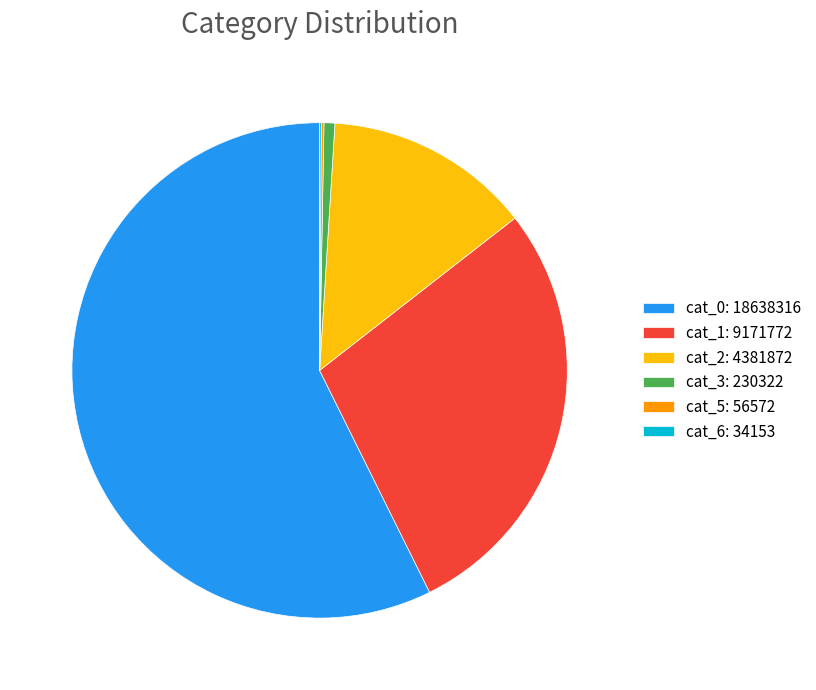

The cat_3: 230322 slice represents 1% of the pie. True or false?

True